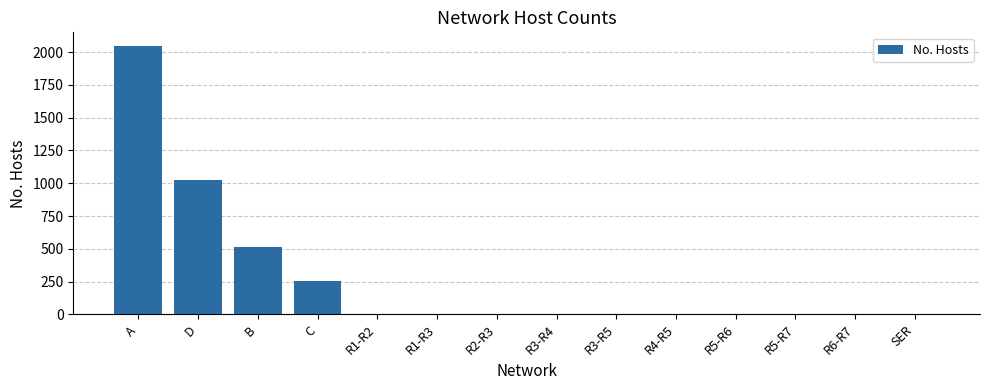

At which label is the value closest to 1025?

D